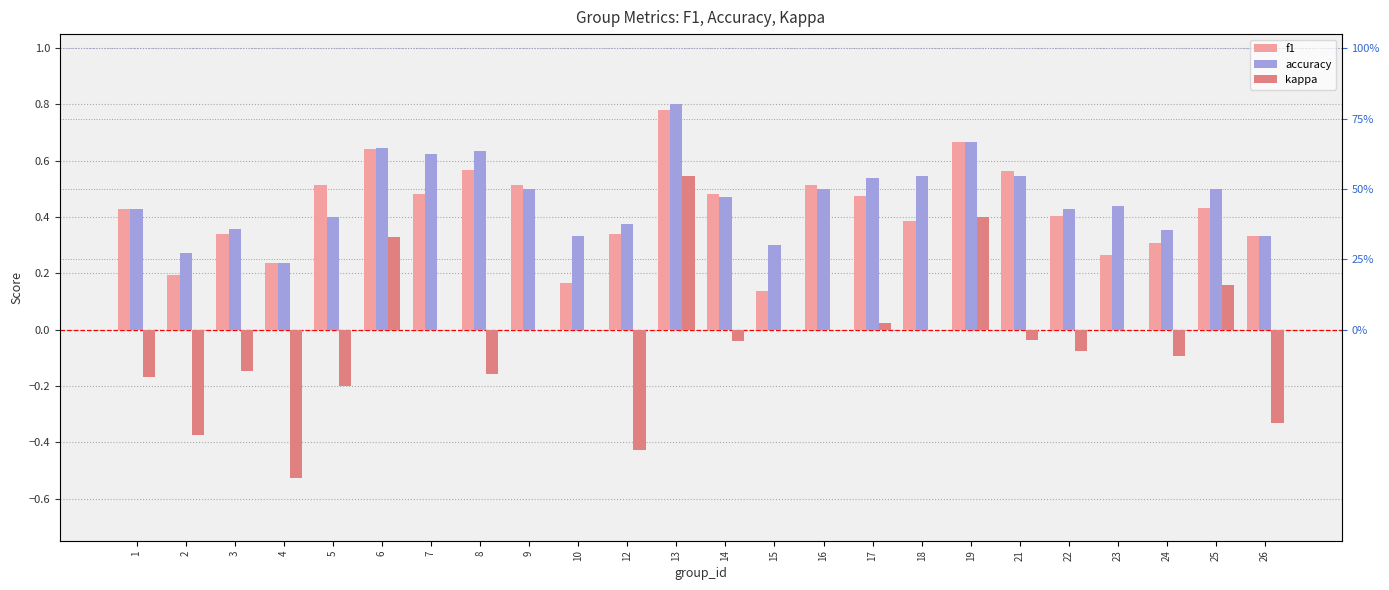

The value of kappa at 4 is -0.9. True or false?

False